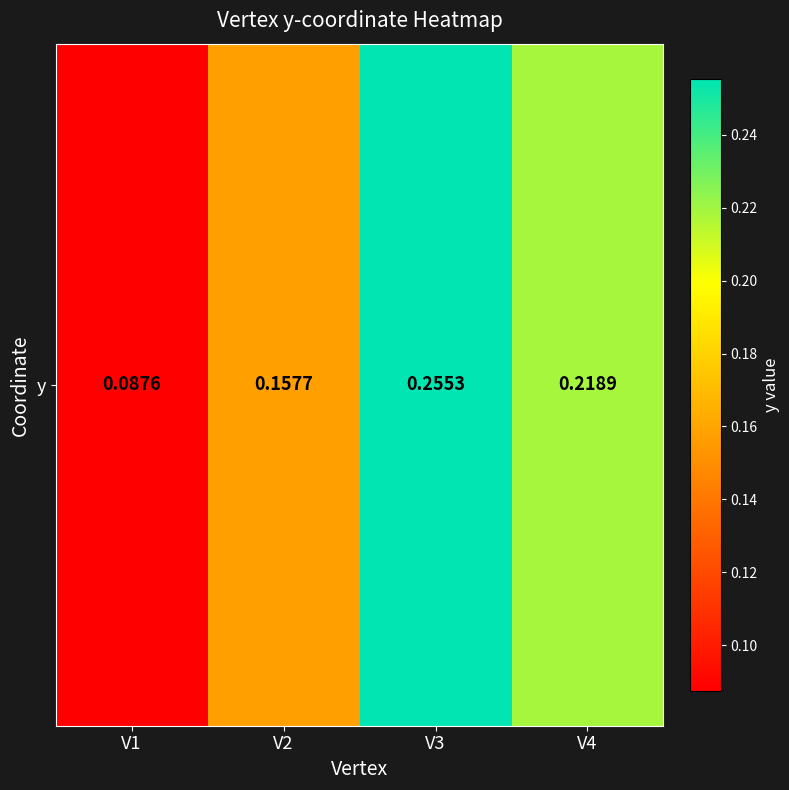

What is the average value?

0.2